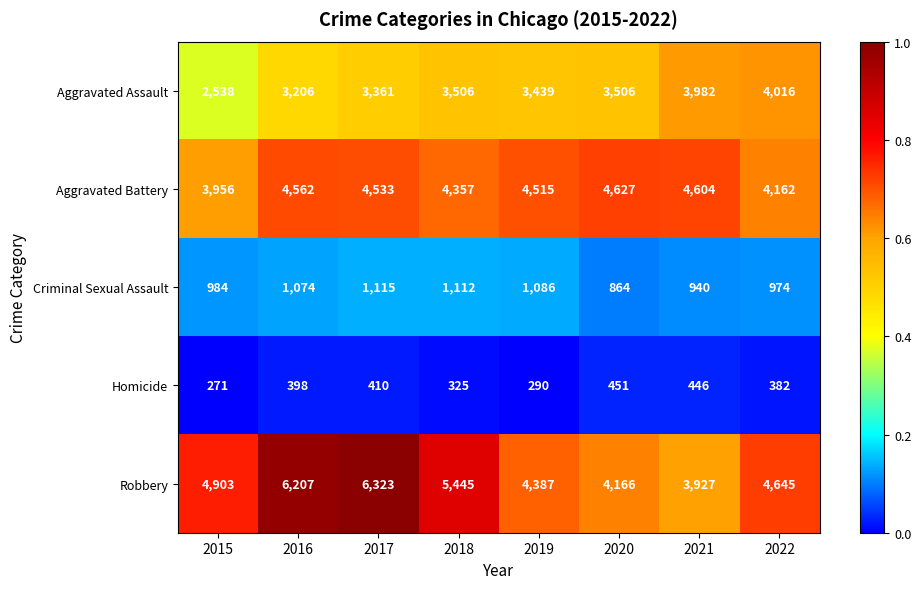

Rank the series at 2020 from lowest to highest value.

Homicide, Criminal Sexual Assault, Aggravated Assault, Robbery, Aggravated Battery